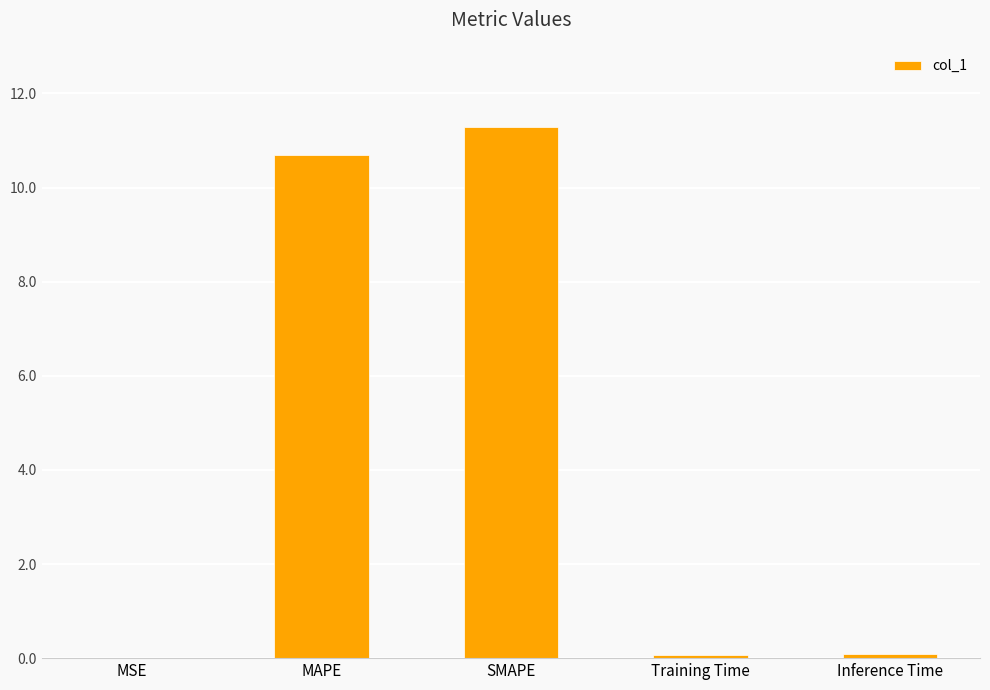

Are the bars horizontal?

No